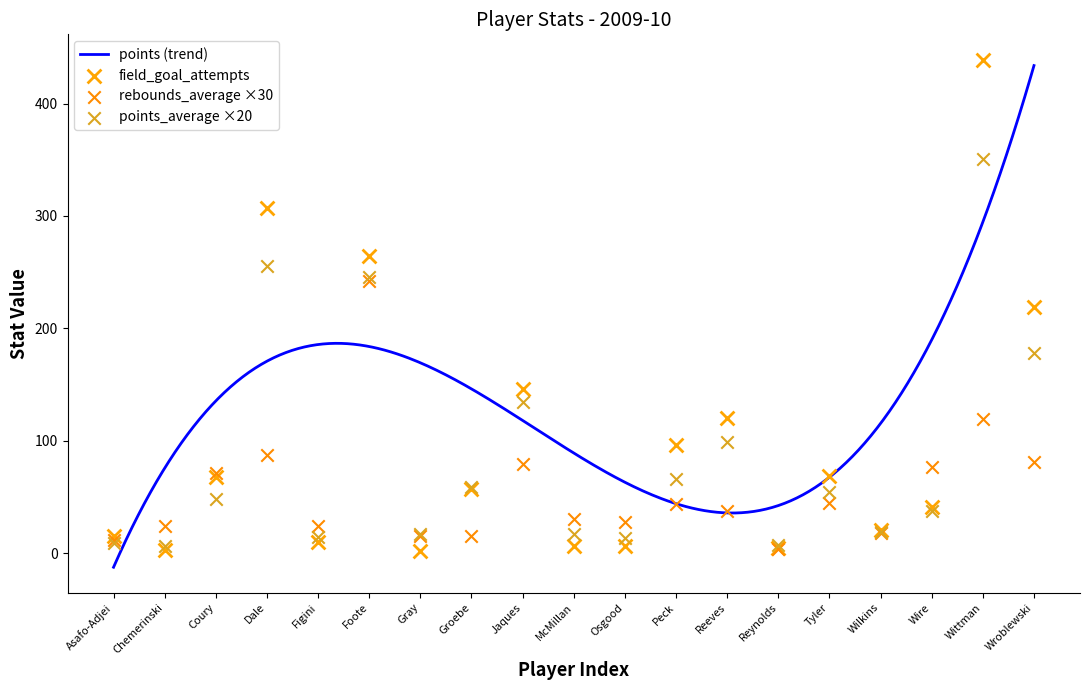

Is the value of rebounds_average at Tyler greater than the value of points_average at Chemerinski?

Yes